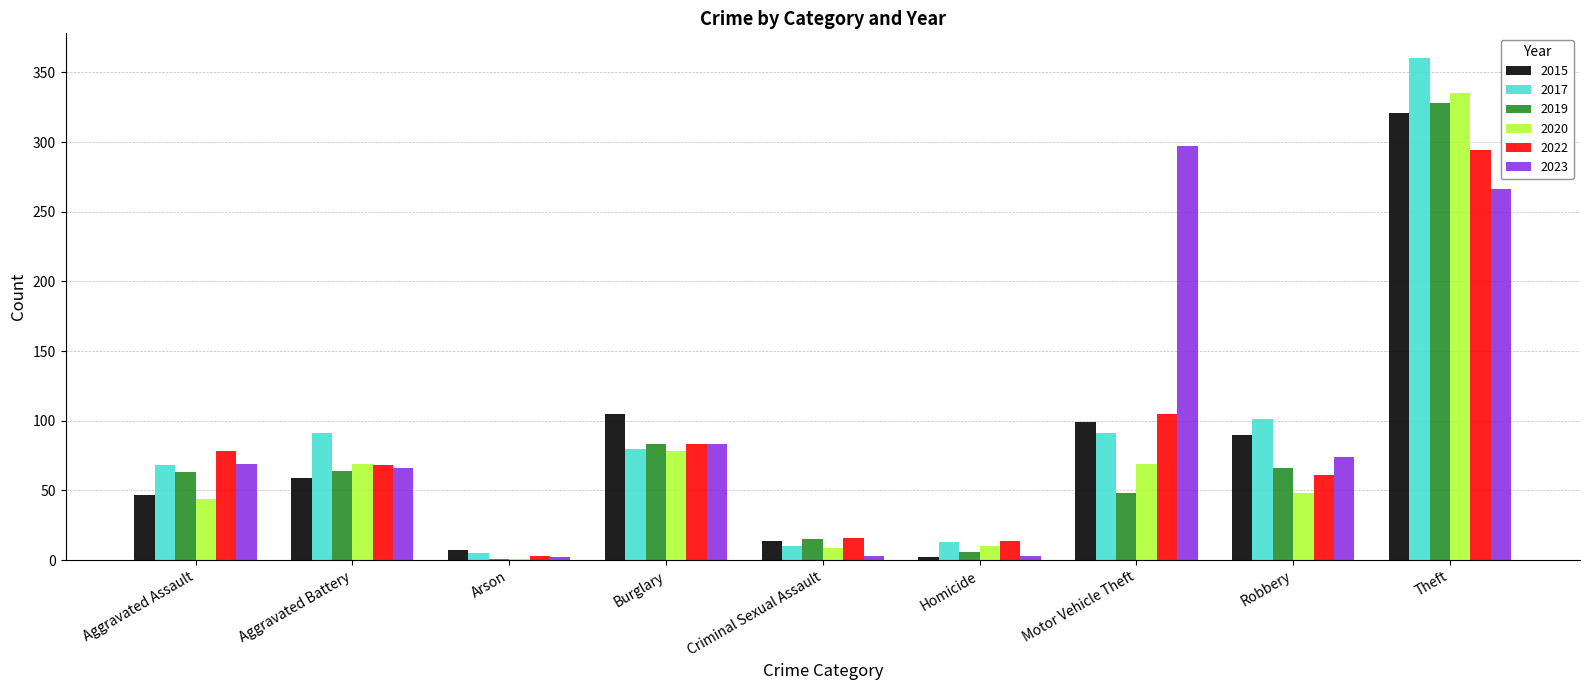

At which label is 2017 closest to 182?

Robbery